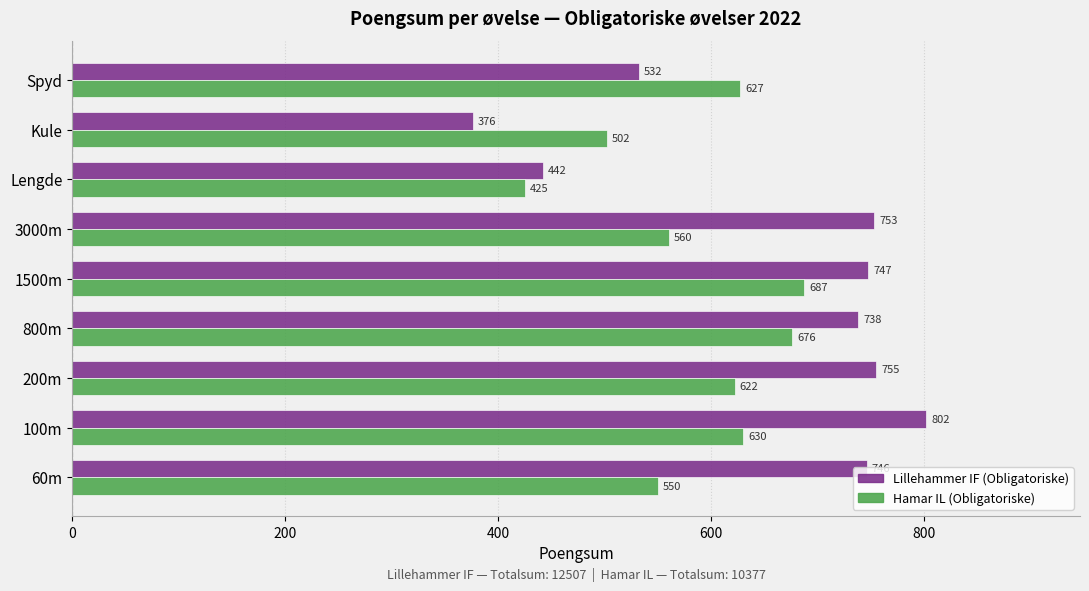

What is the approximate value of Lillehammer IF (Obligatoriske) at 800m, to the nearest 10?

740